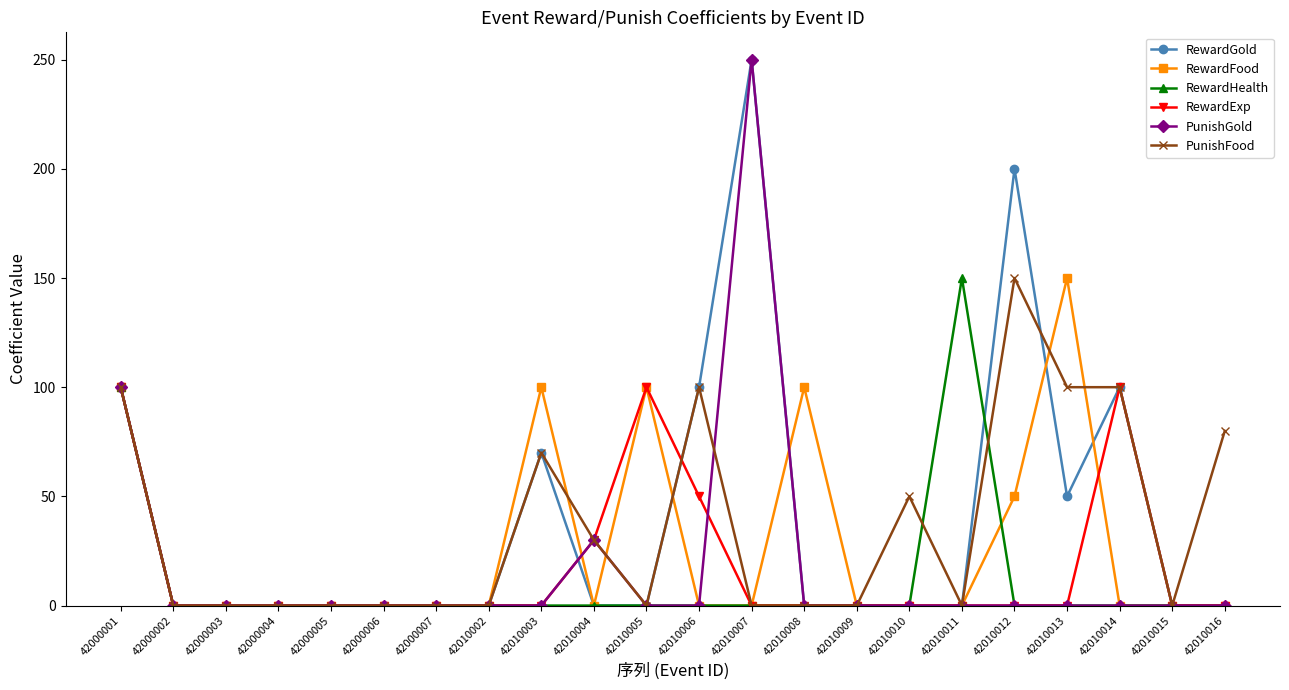

Count the number of categories in the chart.

22